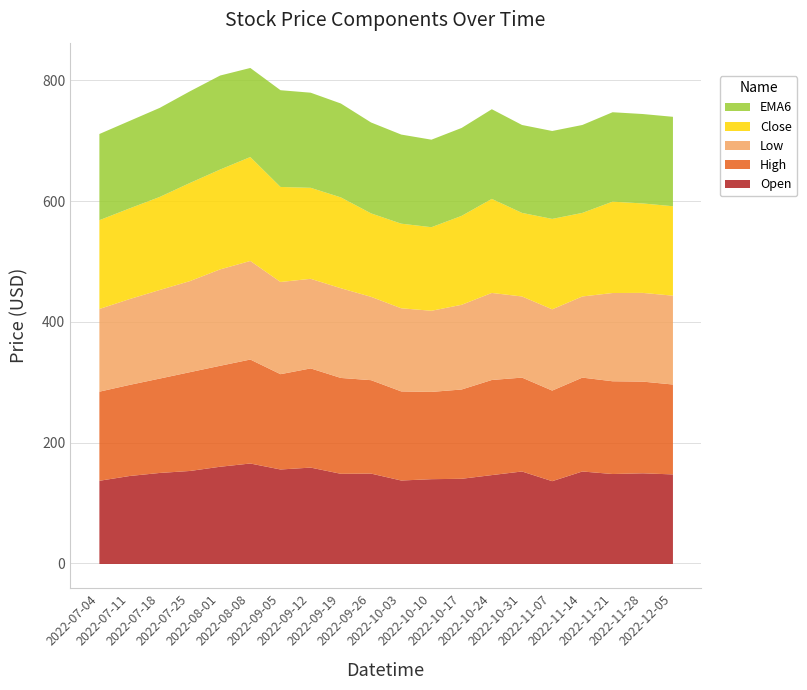

How many values in the Low series exceed 146?

10